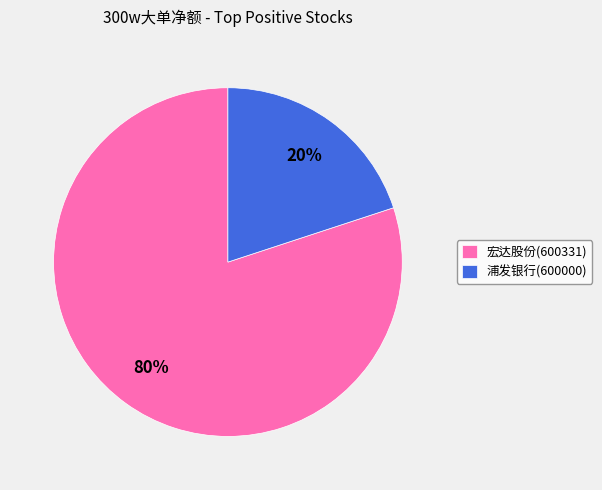

To the nearest percent, what portion does 浦发银行(600000) represent?

20%